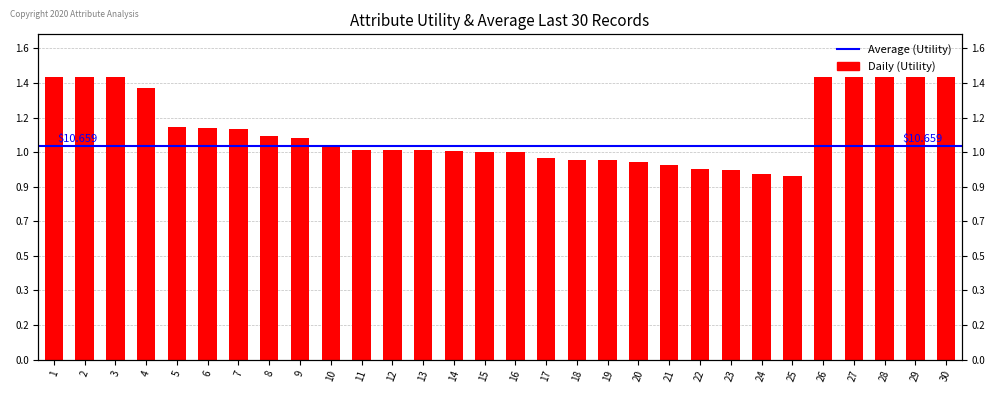

How many categories are shown in the chart?

30